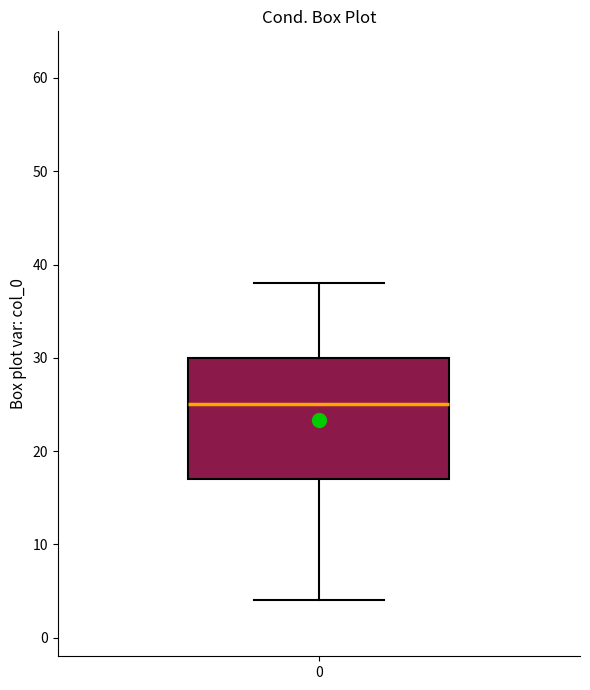

Read this box plot against the y-axis: the position of the median line, the range covered by the box, and the ends of both whiskers. The values are not printed on the chart, so give them approximately, as read against the axis.

median 25, box 17 to 30, whiskers 4 to 38